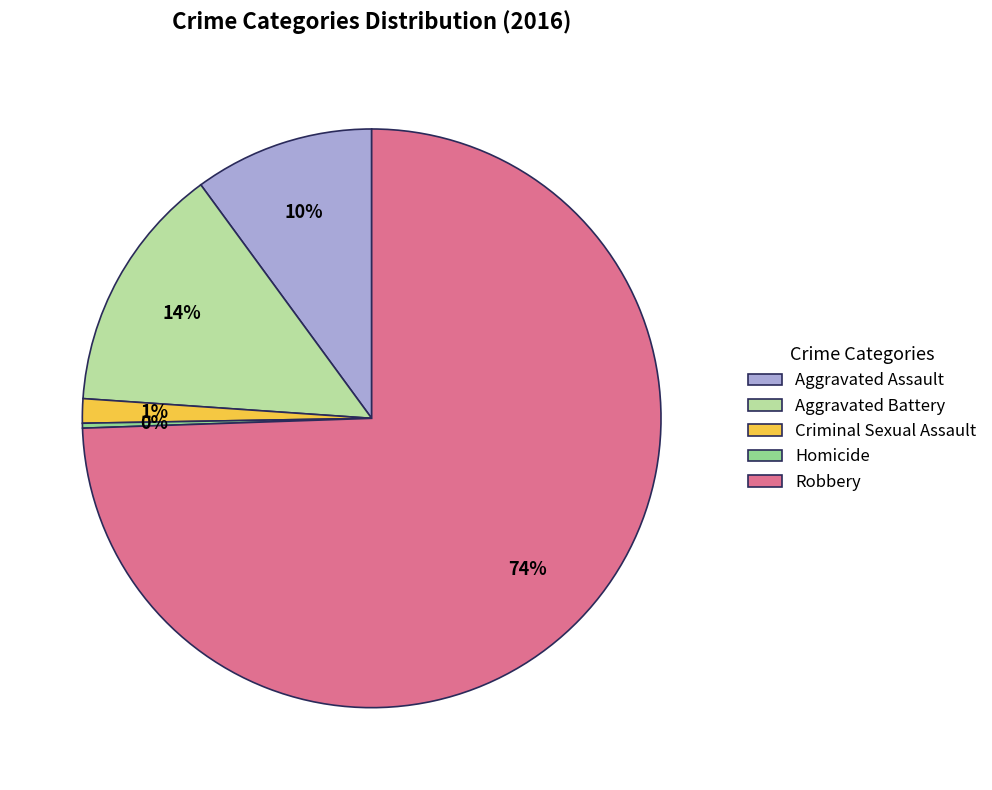

Is it true that Criminal Sexual Assault is 1% of the pie?

True